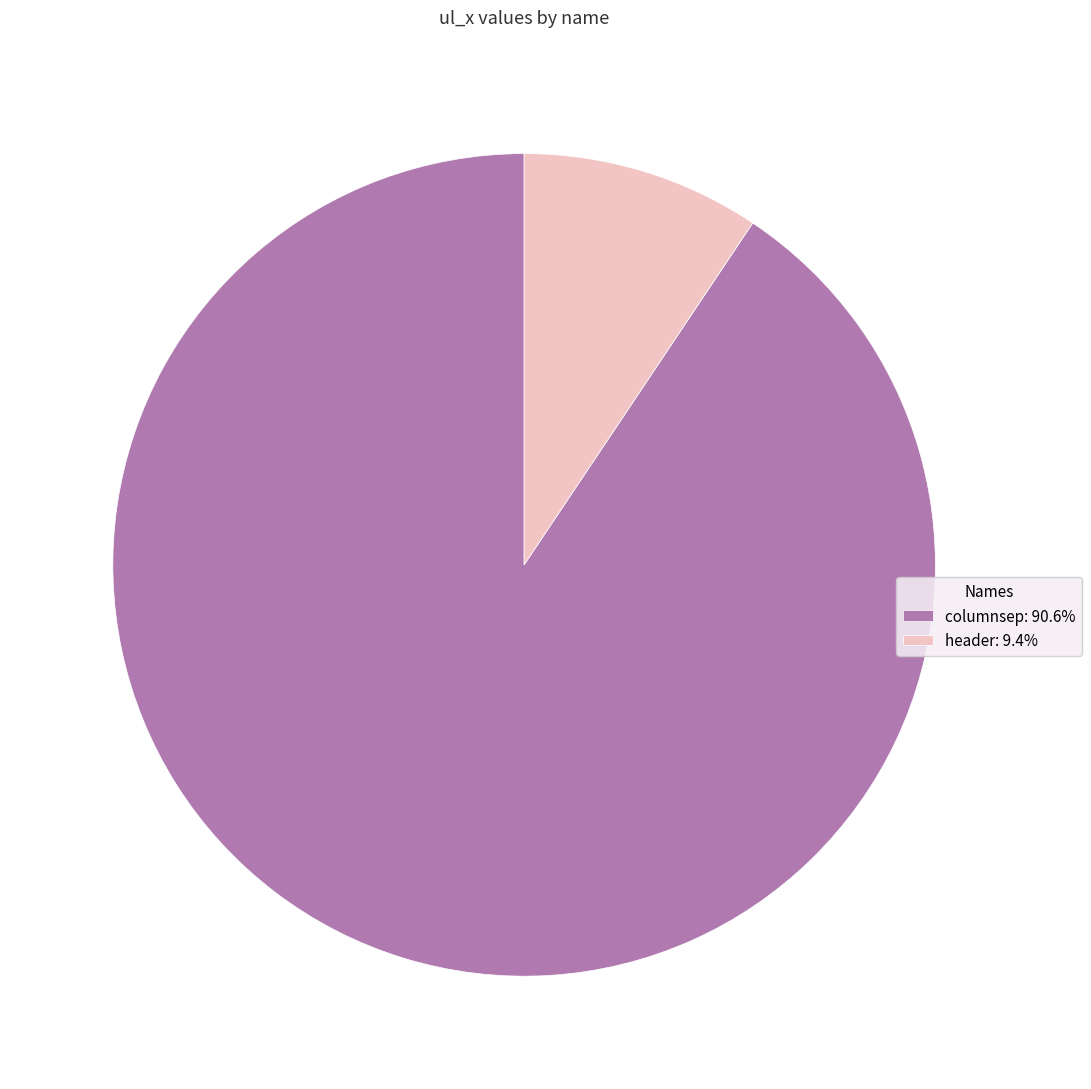

Do columnsep: 90.6% and header: 9.4% together represent more than half of the pie?

Yes